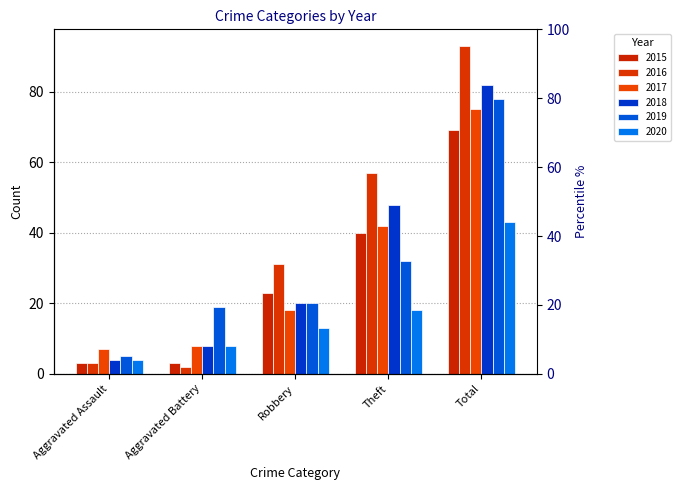

What is the minimum value for 2020?

4